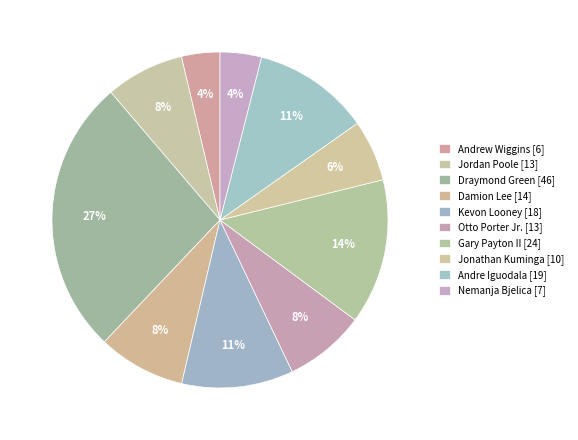

What portion of the pie excludes Jordan Poole?

92.4%